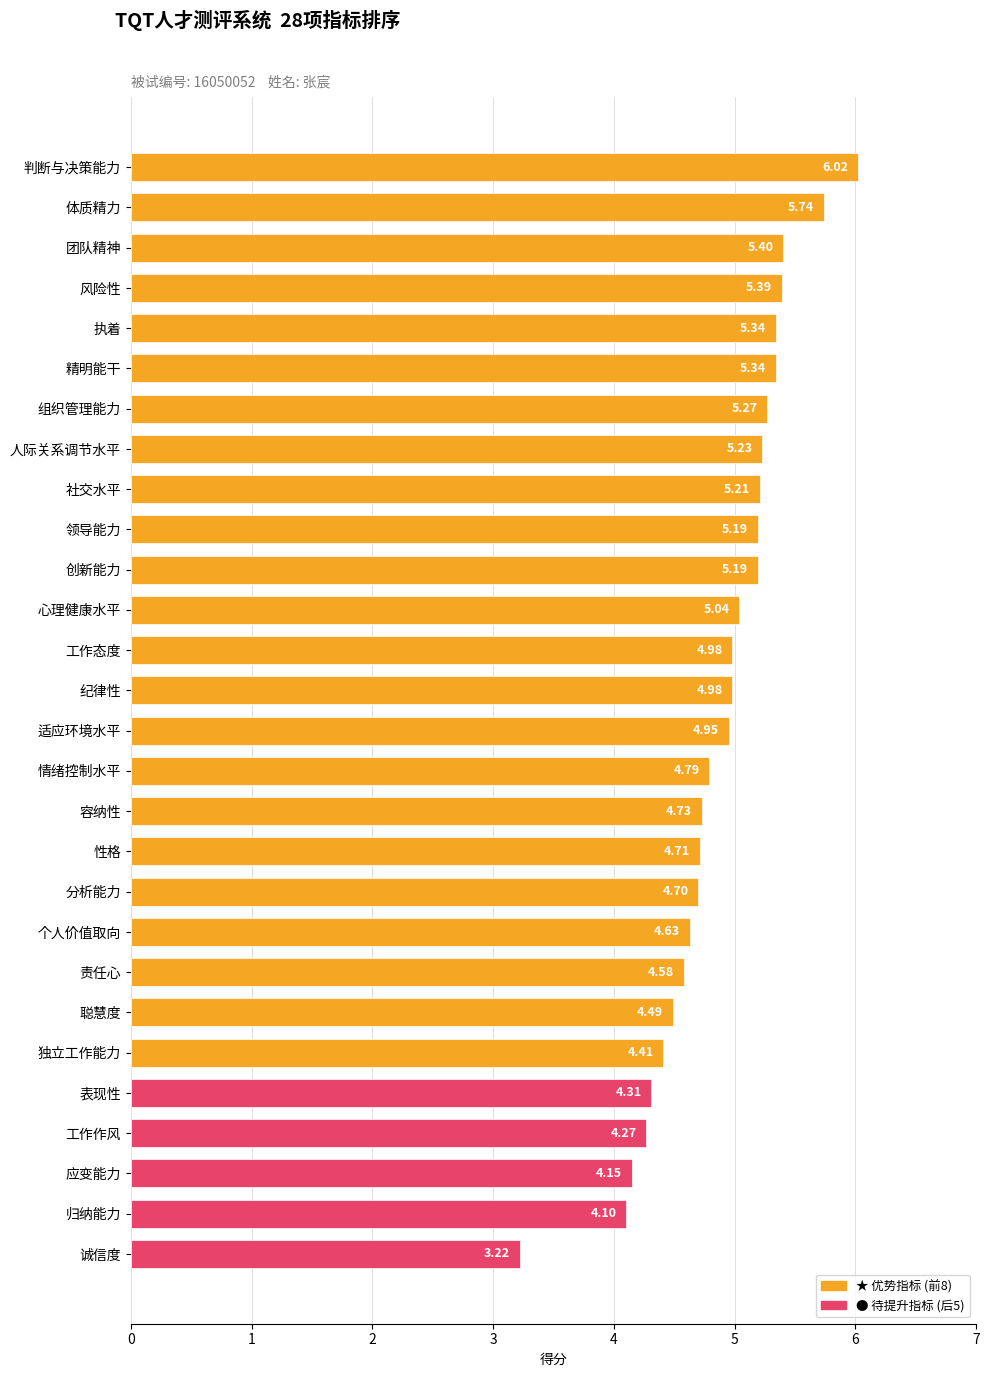

What is the sum of all values?

136.4